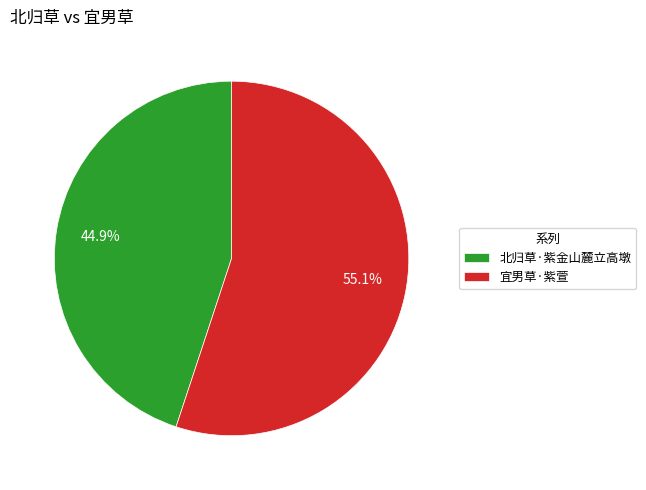

How many segments does this pie chart have?

2